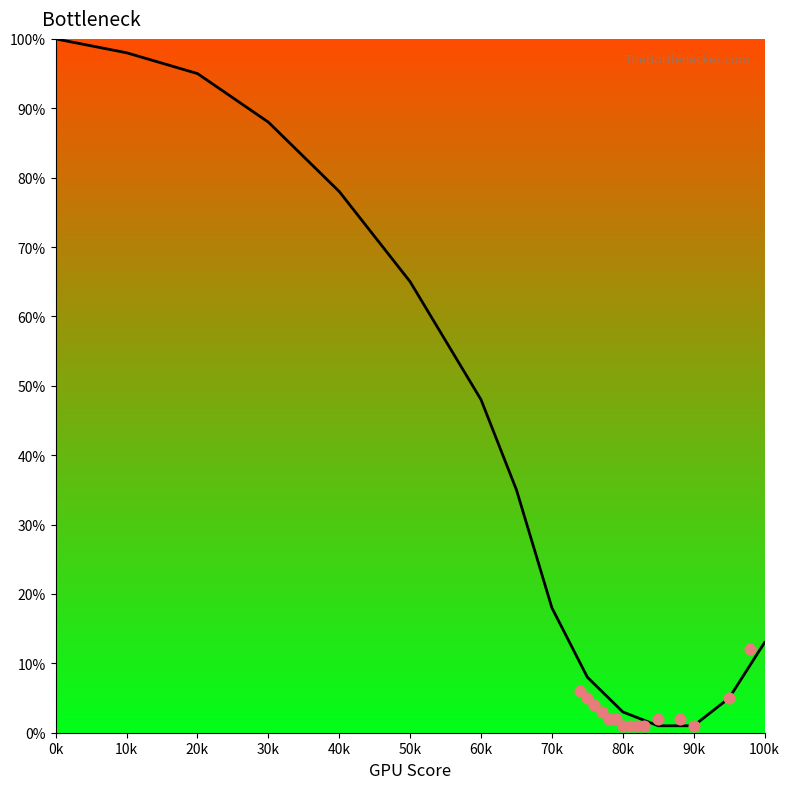

Which series reaches the minimum Y coordinate?

Bottleneck curve